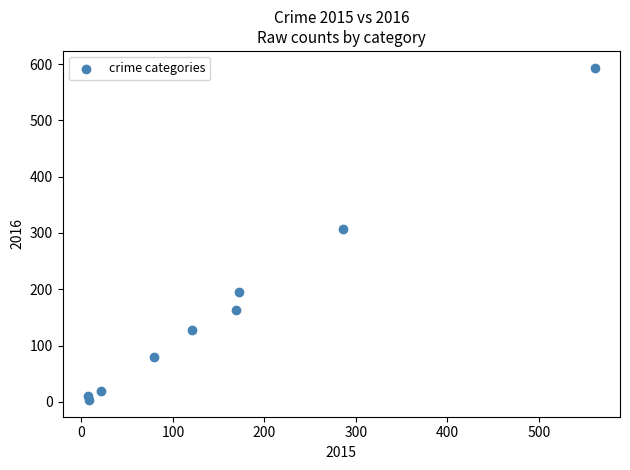

What is the range of X values (max minus min)?

554